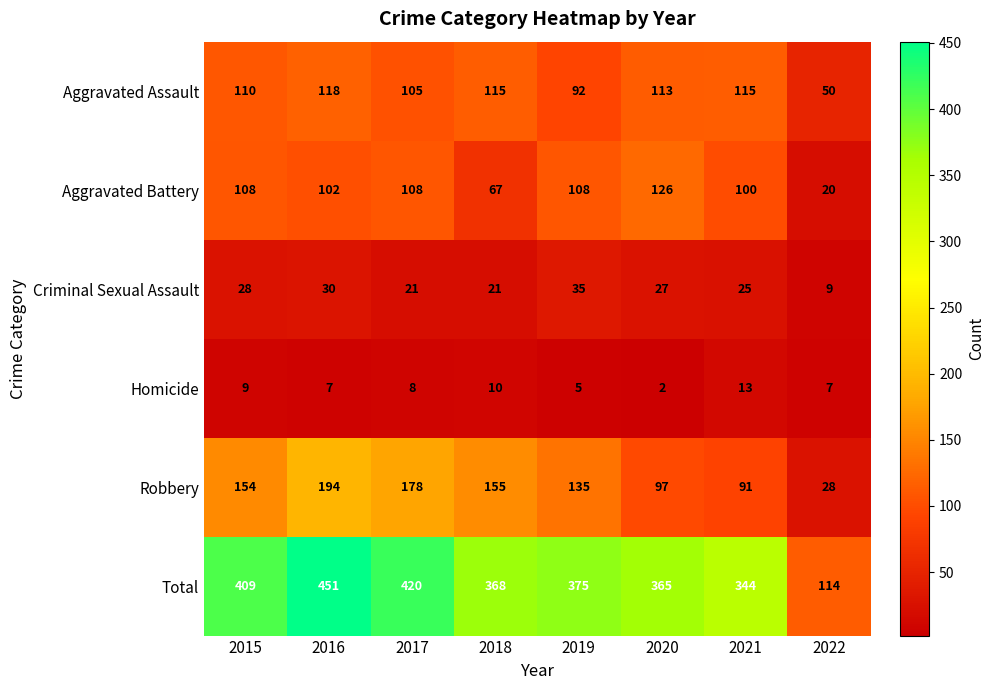

What is the total value across all series at 2015?

818